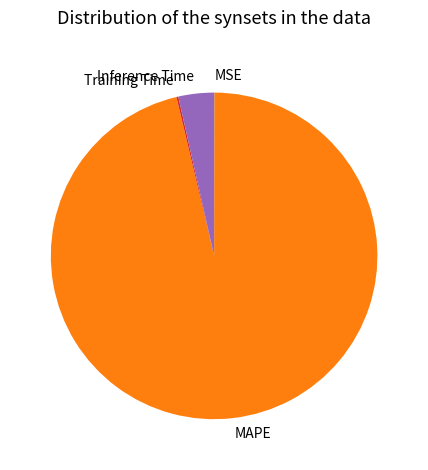

Is it true that MAPE is 83% of the pie?

False